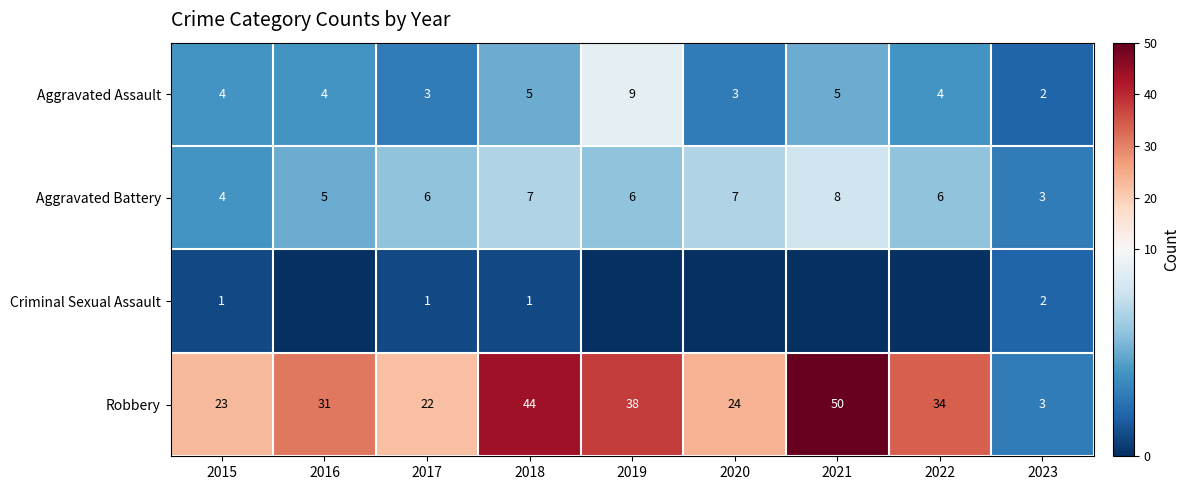

How many values in the Aggravated Battery series are below 6?

3